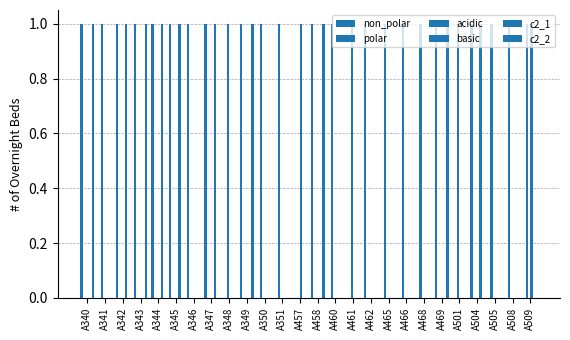

Count the non_polar values in the range 0 to 1.

26